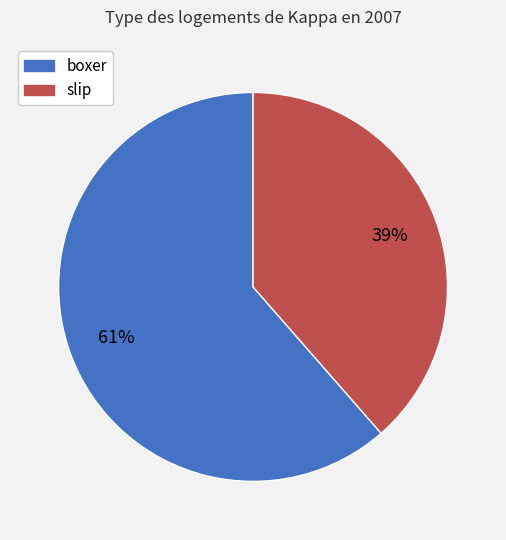

What is the ratio of the value at boxer to the value at slip?

1.6